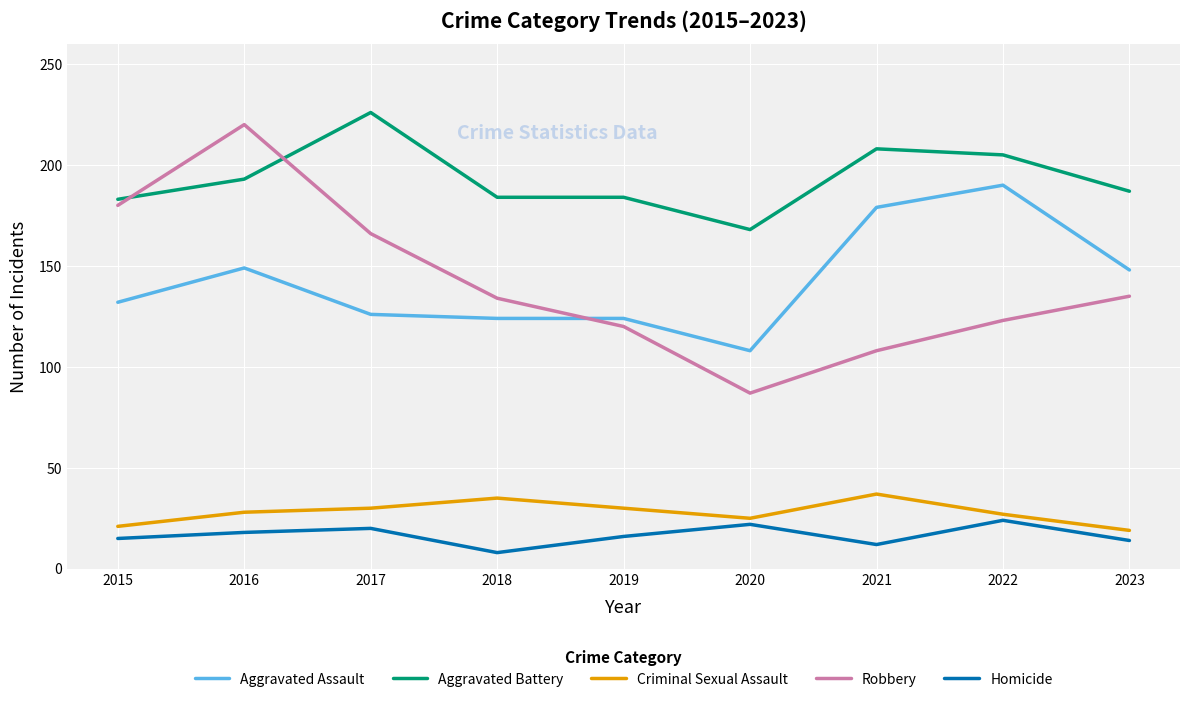

True or false: Criminal Sexual Assault and Robbery intersect in this chart.

False